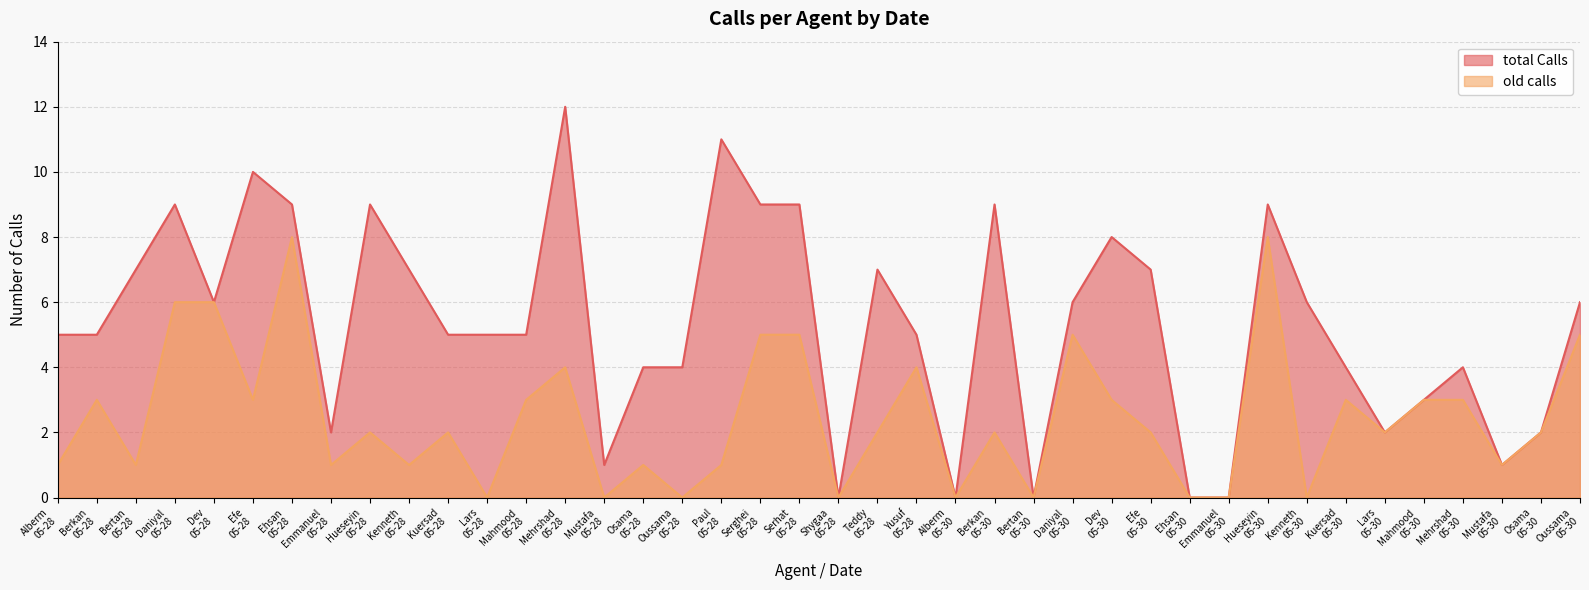

In total Calls, how many points are higher than both neighbors (excluding endpoints)?

10